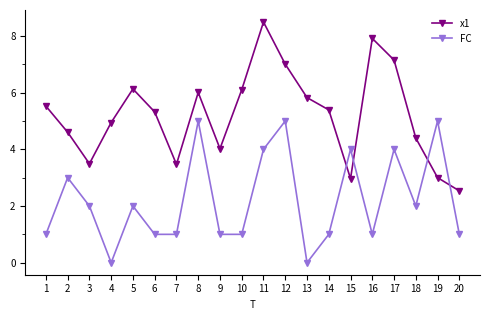

What is the value of the x1 point at the 17th from the left?

7.2